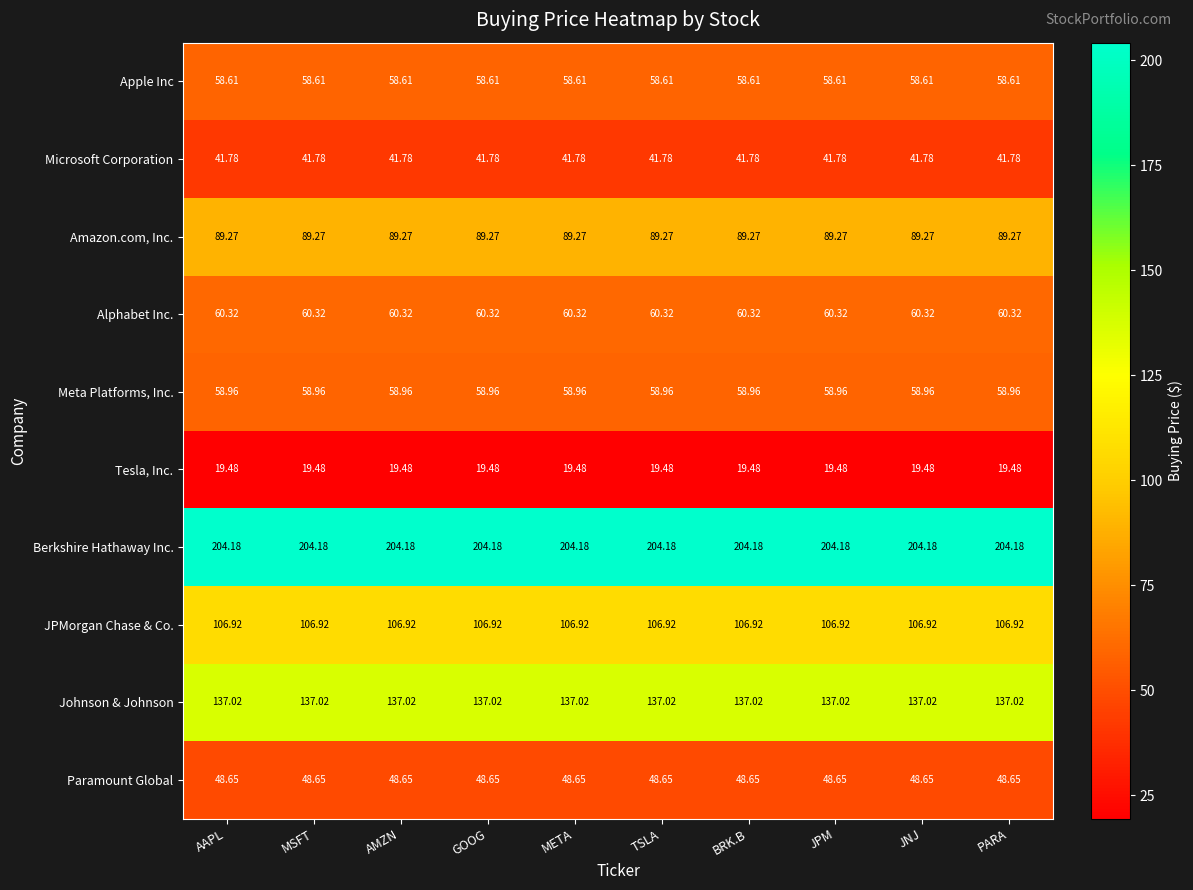

Which series has the largest total across all categories?

Berkshire Hathaway Inc.